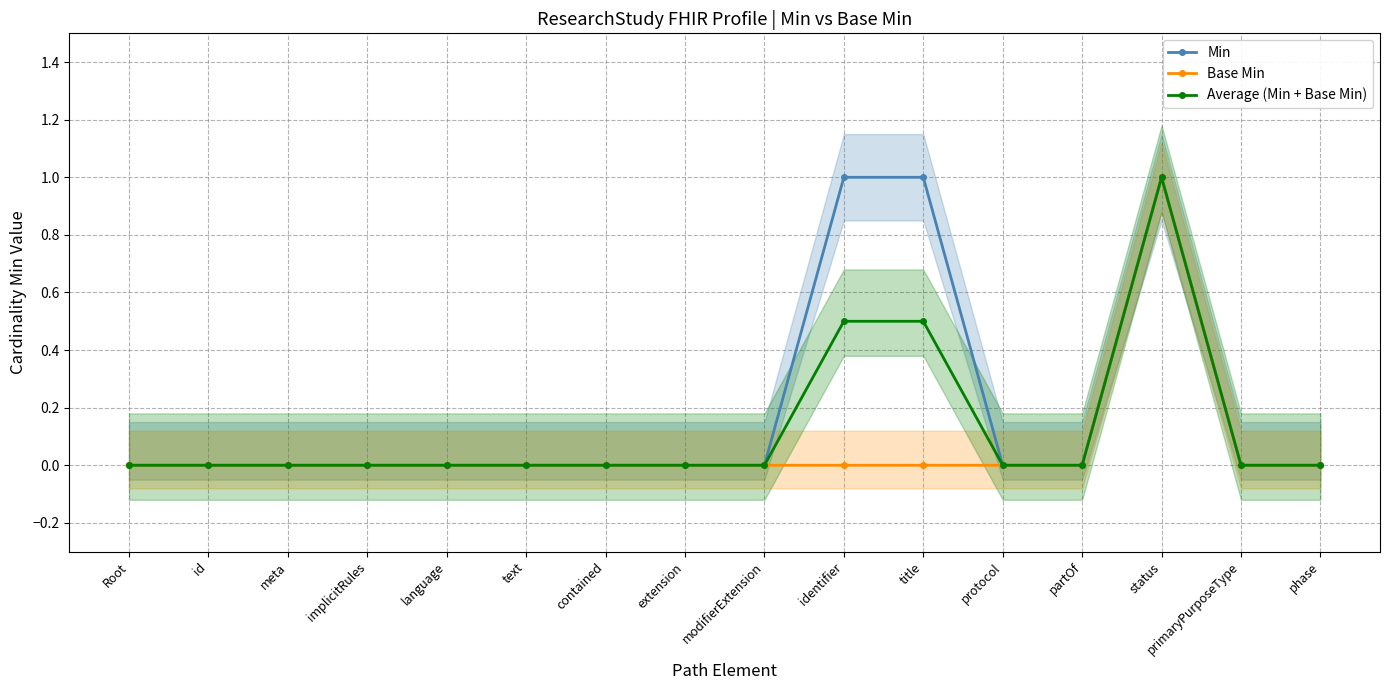

The value of Min at contained is 0.0. True or false?

True